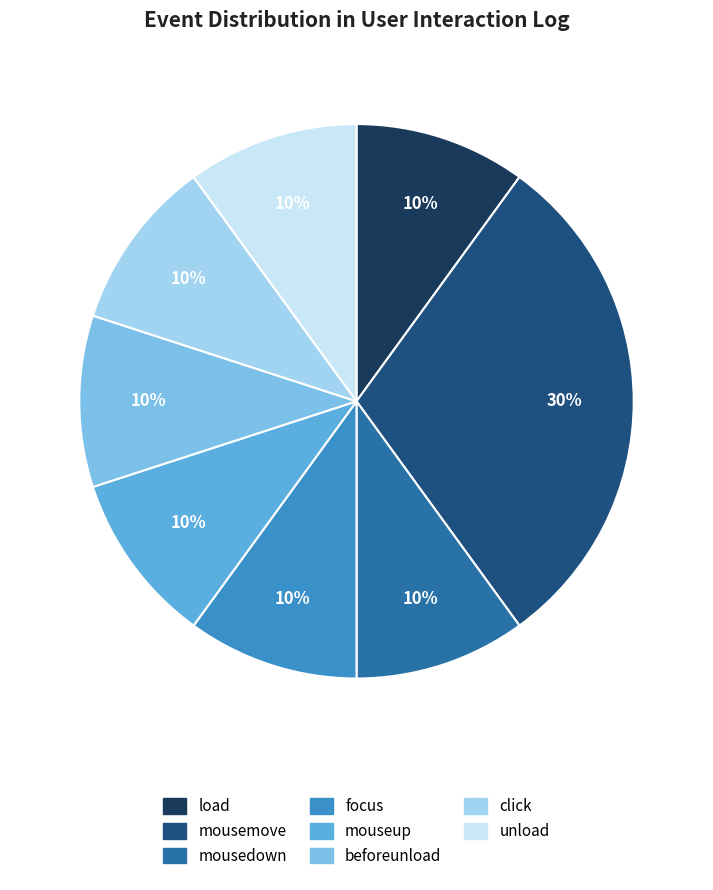

Is it true that mousedown is 17% of the pie?

False